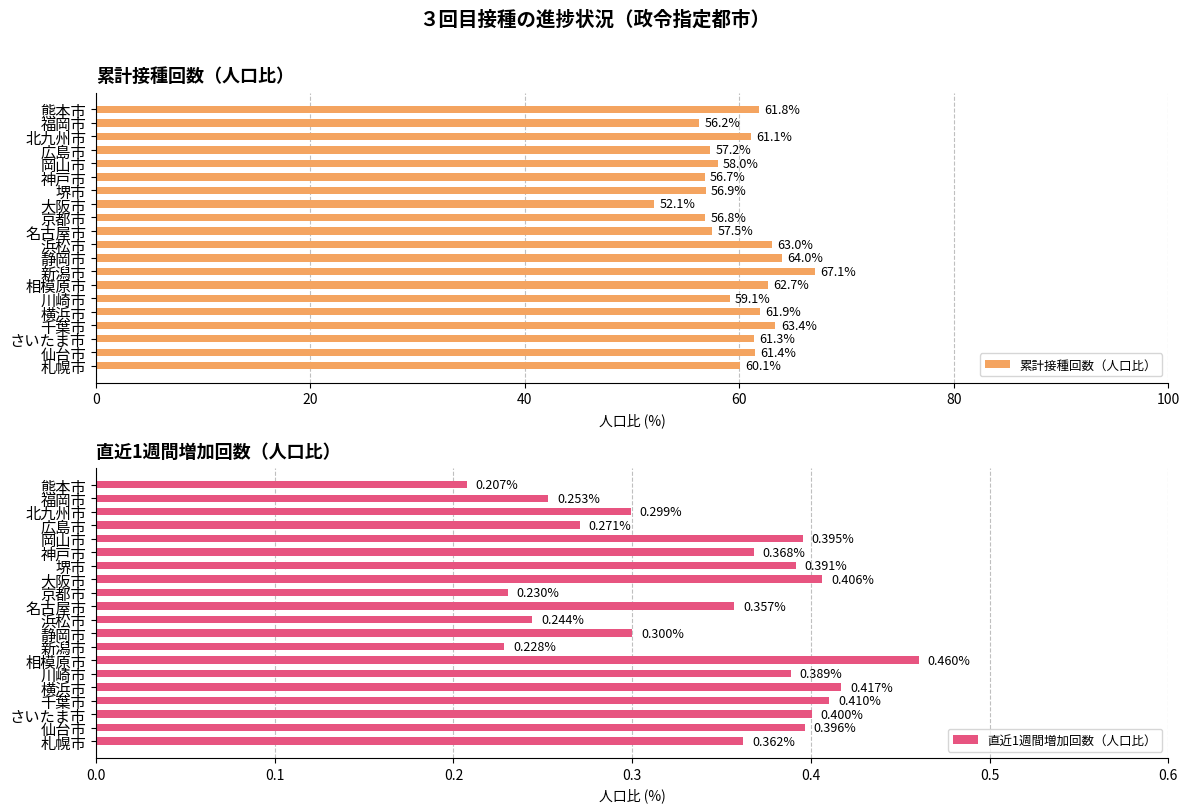

At how many categories does at least one series exceed 20?

20